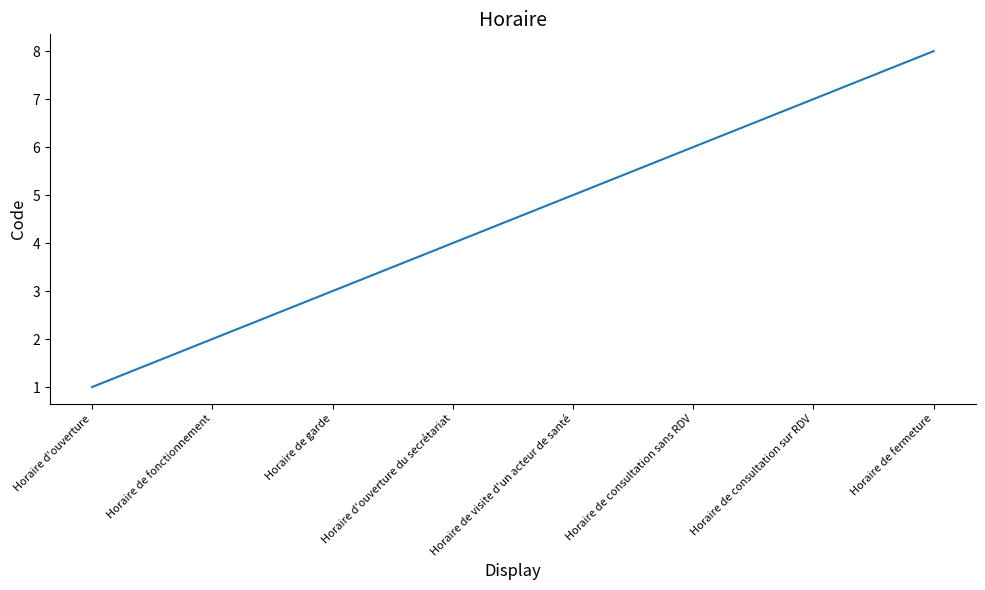

What is the maximum value shown in the chart?

8